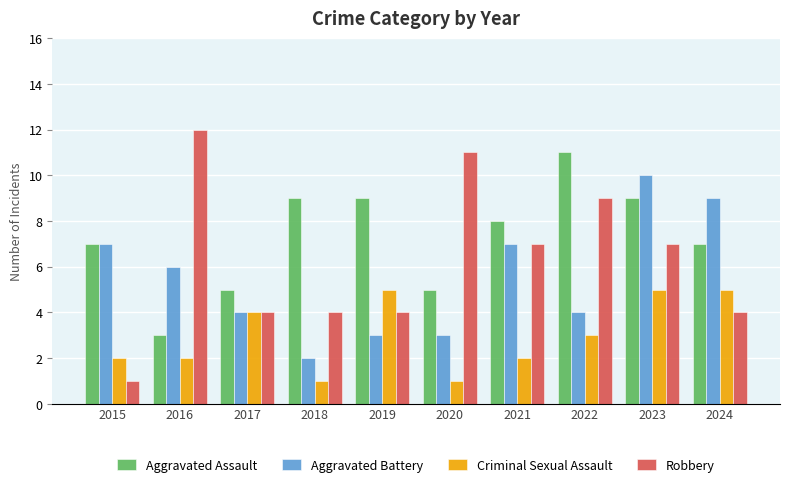

How many data points in Aggravated Assault are less than 8?

5